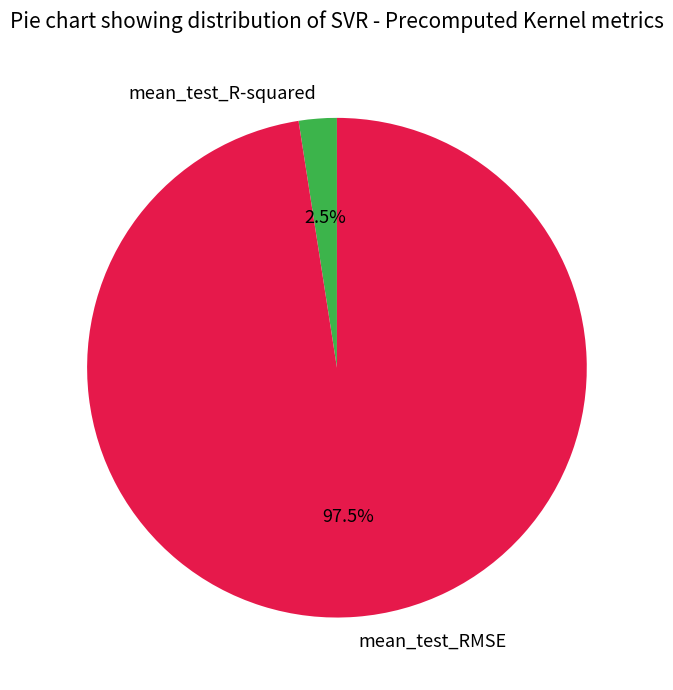

To the nearest percent, what is the difference between the largest and smallest slice percentages?

95%